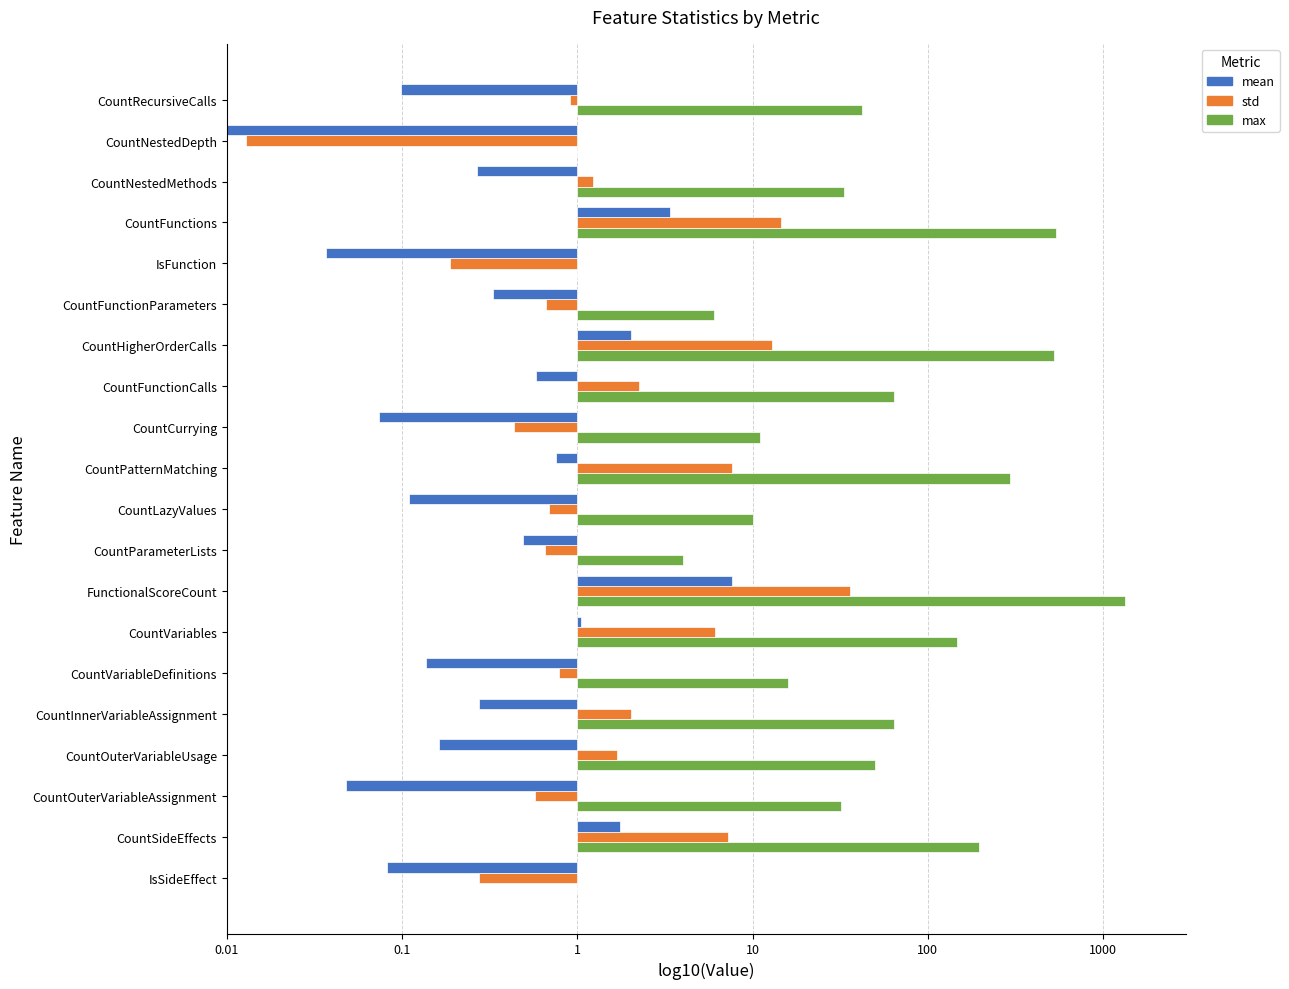

The std series shows 0.2 at CountOuterVariableUsage. True or false?

True